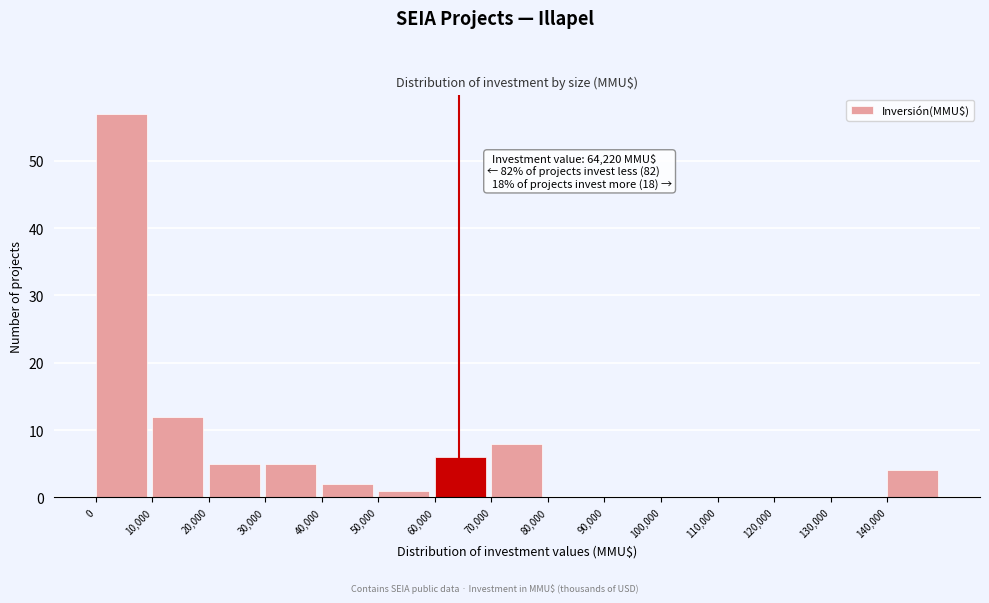

Which range on the x-axis has the tallest bar?

0 to 10000